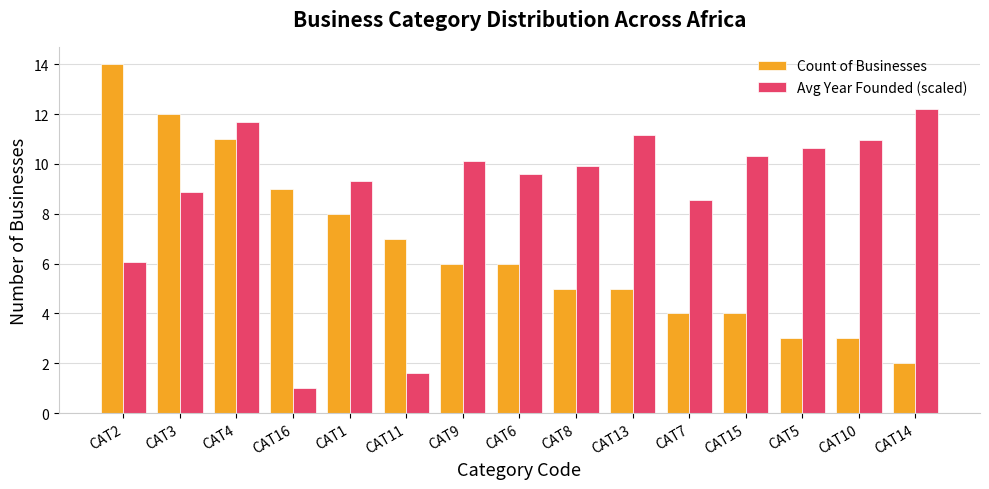

How many groups of bars are there?

15